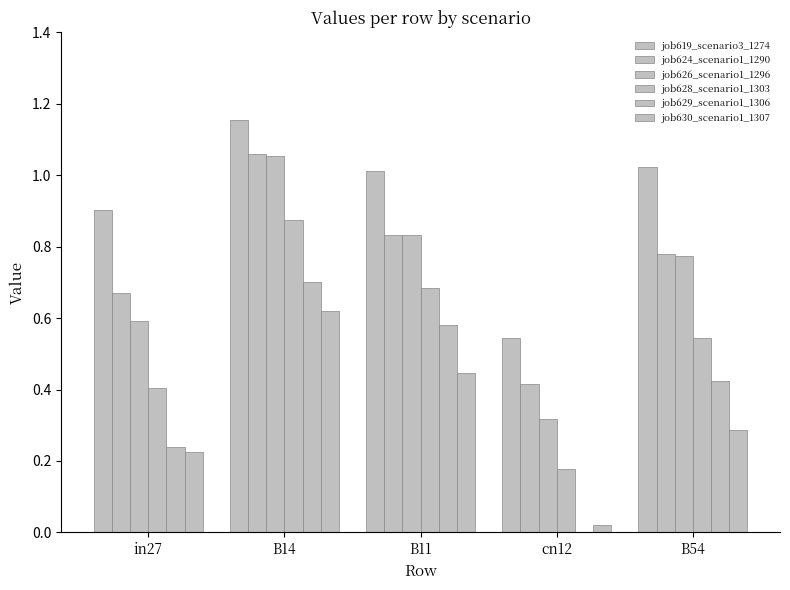

List the labels in order of job628_scenario1_1303 value, smallest first.

cn12, in27, B54, B11, B14